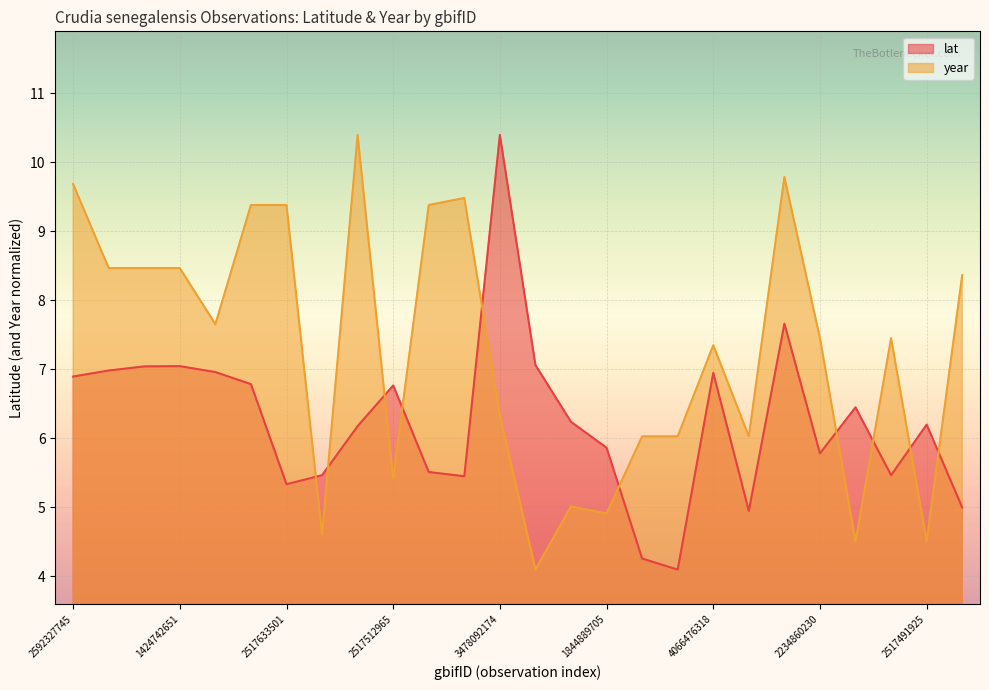

At which category is the sum across all series the highest?

2517879883